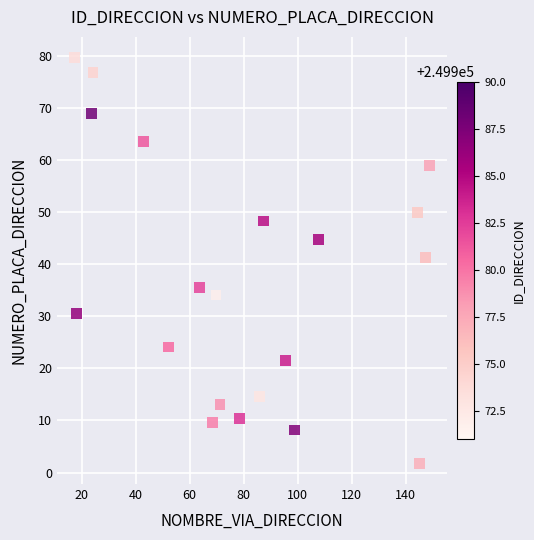

What is the range of X values (max minus min)?

131.3